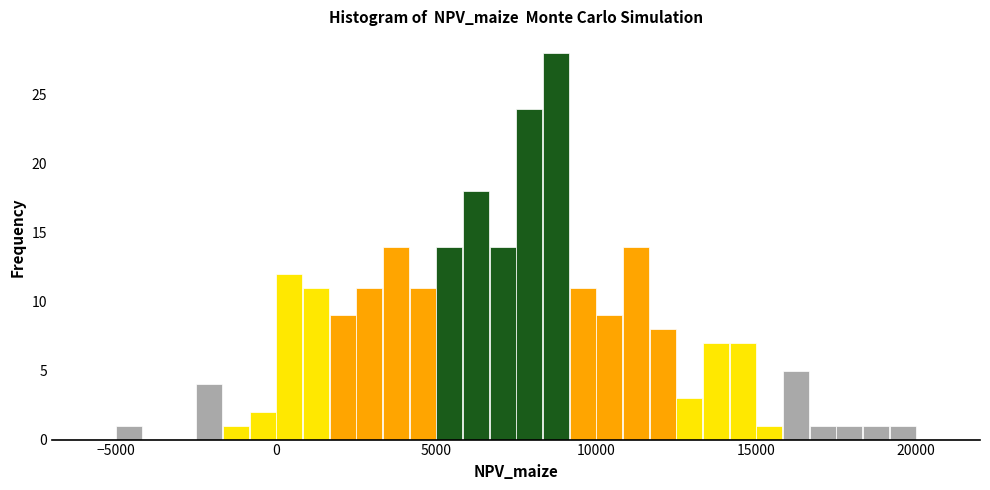

Around what value on the x-axis is the tallest bar? Give the approximate position of its centre, as read against the axis.

9000